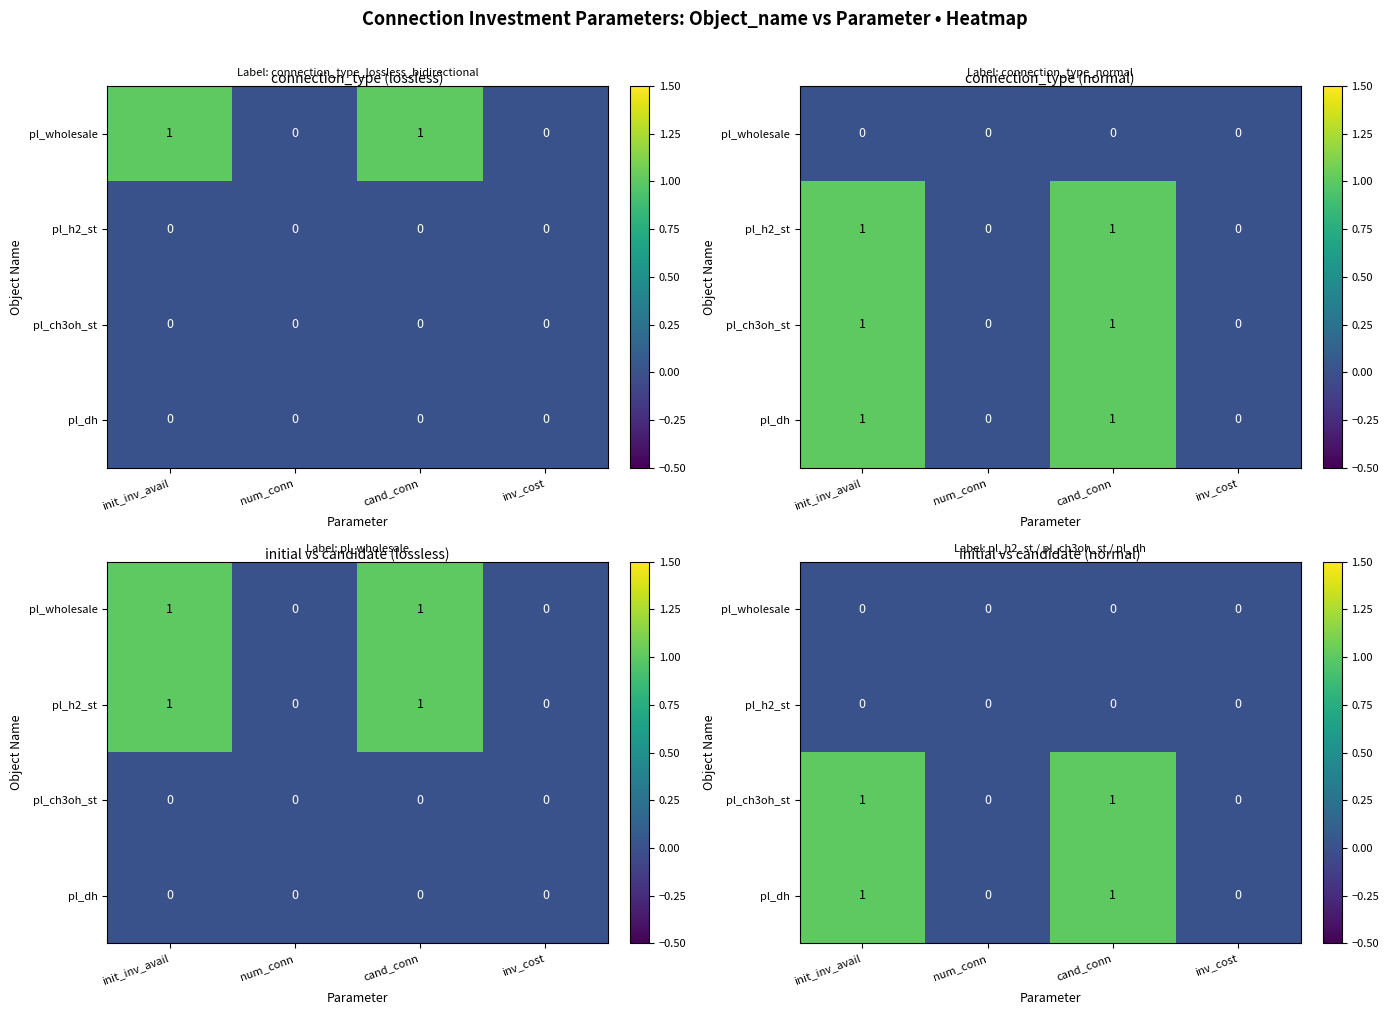

The value of pl_ch3oh_st at num_conn is -1. True or false?

False